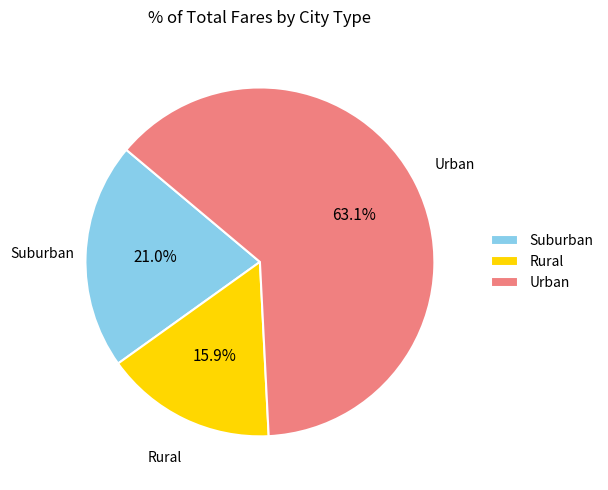

What percentage is NOT represented by Suburban?

79.0%